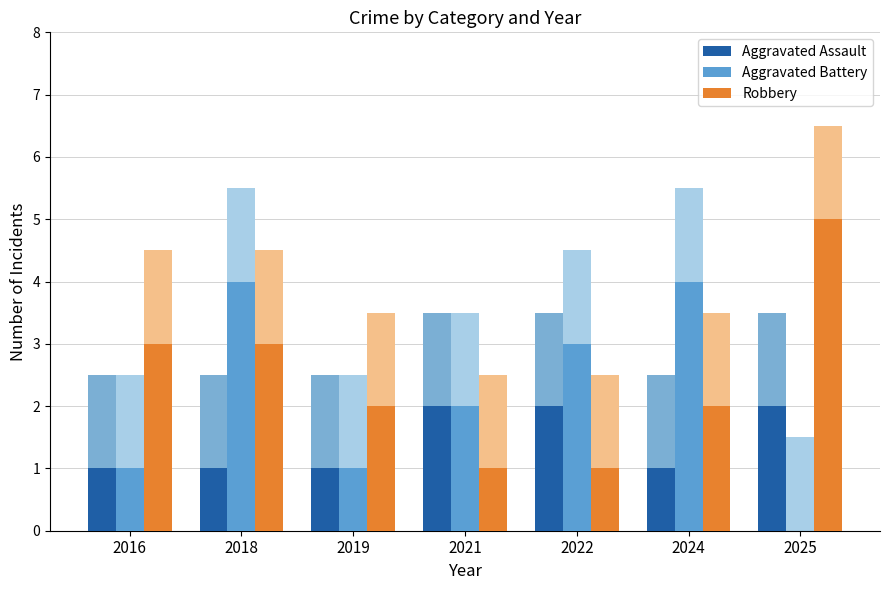

What is the difference between the Robbery values at 2024 and 2018?

1